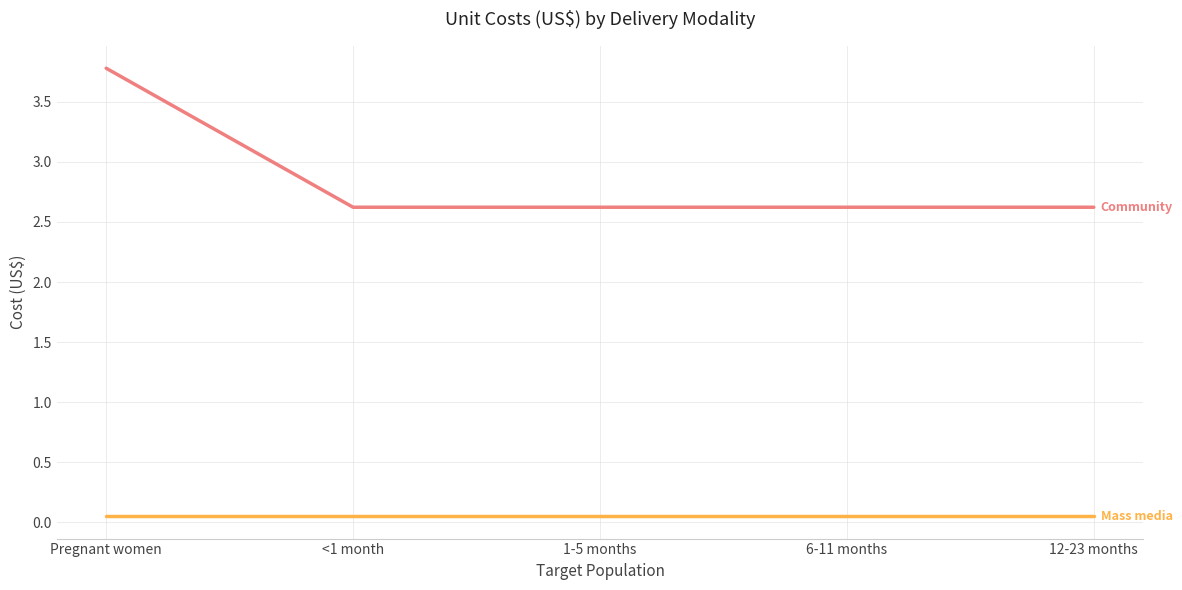

Count the number of categories in the chart.

5